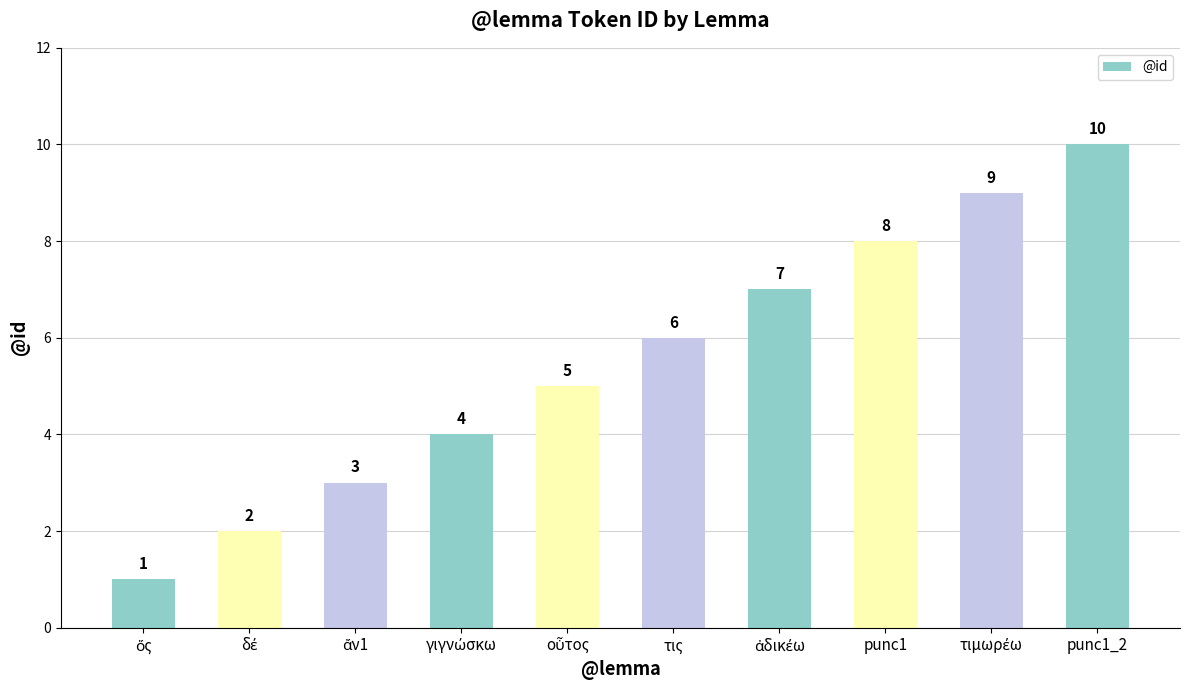

Which has a higher value, punc1_2 or punc1?

punc1_2